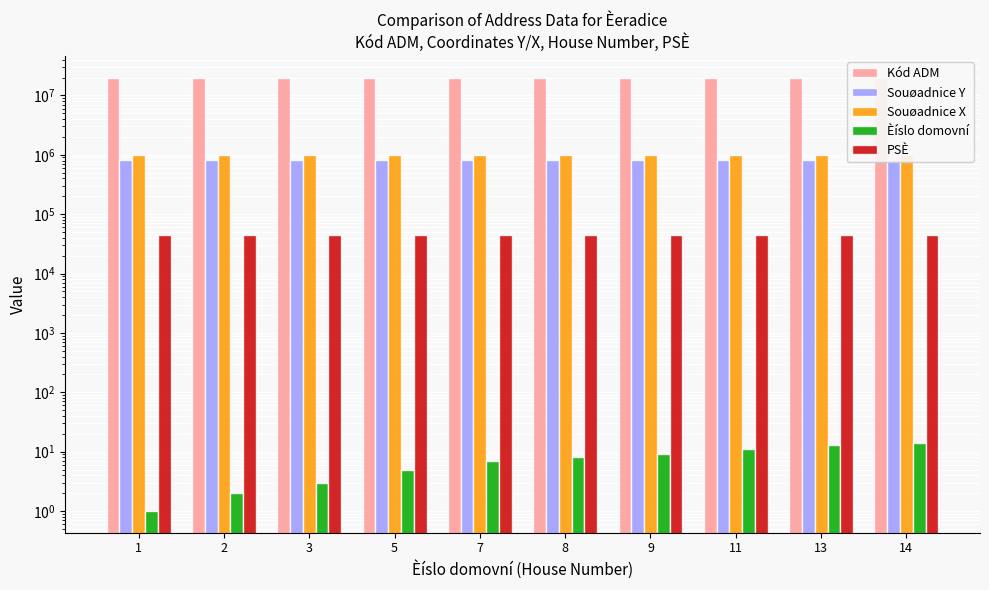

Is the value of Kód ADM at 14 greater than the value of Èíslo domovní at 11?

Yes